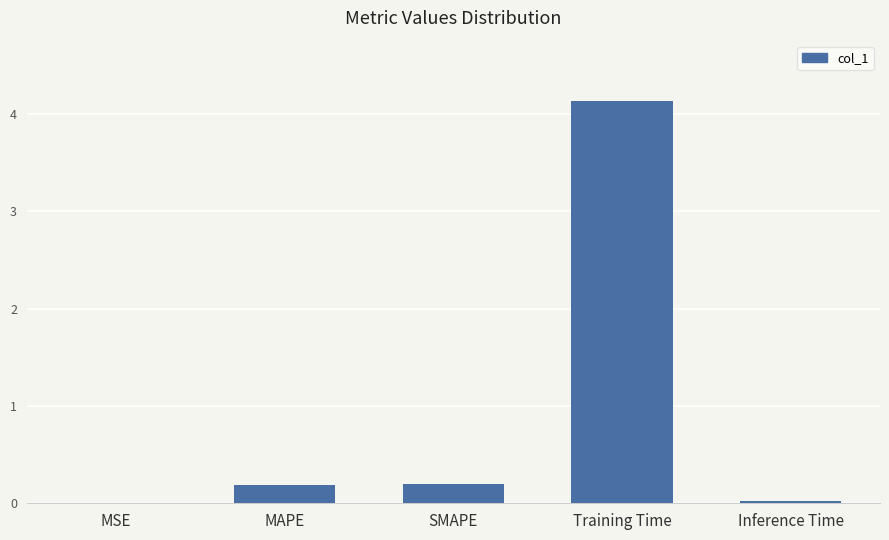

Is it true that the value at MAPE is 0.2?

True